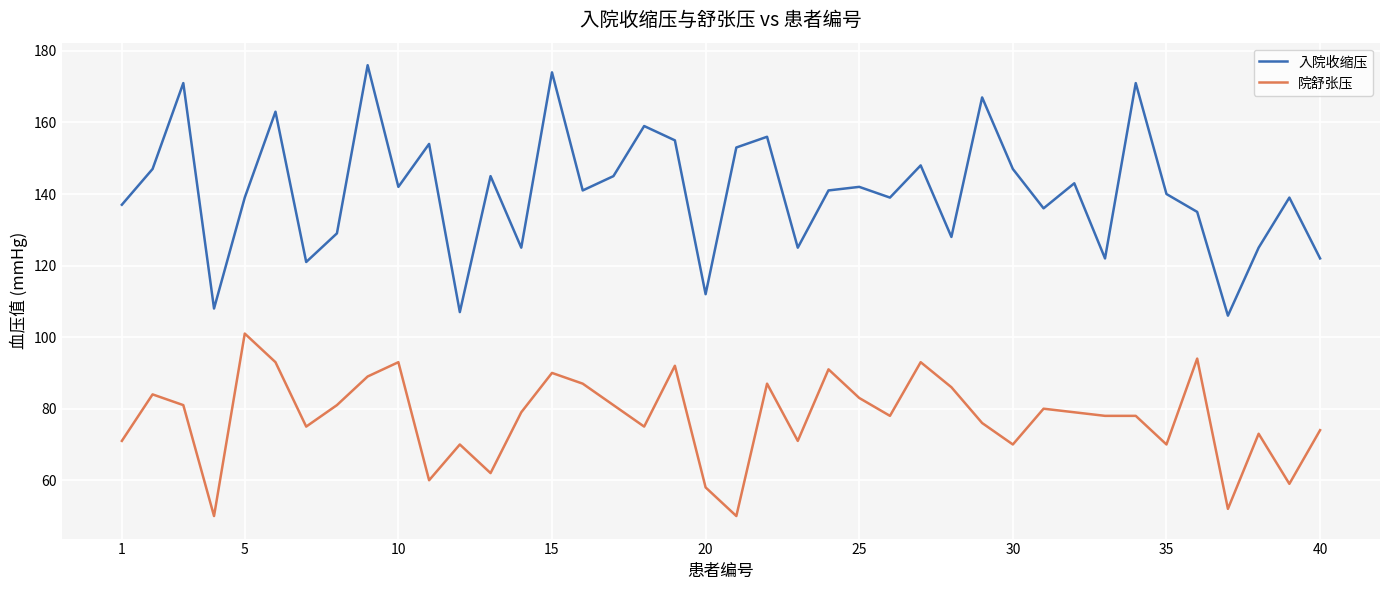

Reading left to right, extract all data points from this chart.

入院收缩压: 137	147	171	108	139	163	121	129	176	142	154	107	145	125	174	141	145	159	155	112	153	156	125	141	142	139	148	128	167	147	136	143	122	171	140	135	106	125	139	122
院舒张压: 71	84	81	50	101	93	75	81	89	93	60	70	62	79	90	87	81	75	92	58	50	87	71	91	83	78	93	86	76	70	80	79	78	78	70	94	52	73	59	74